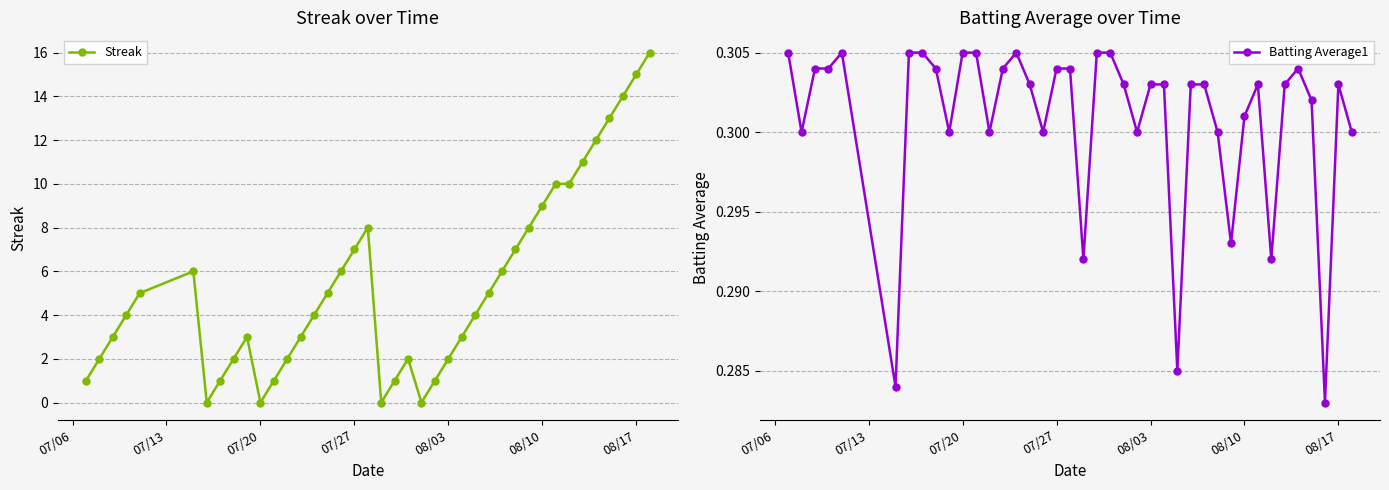

Does the chart display data point markers on the line(s)?

Yes